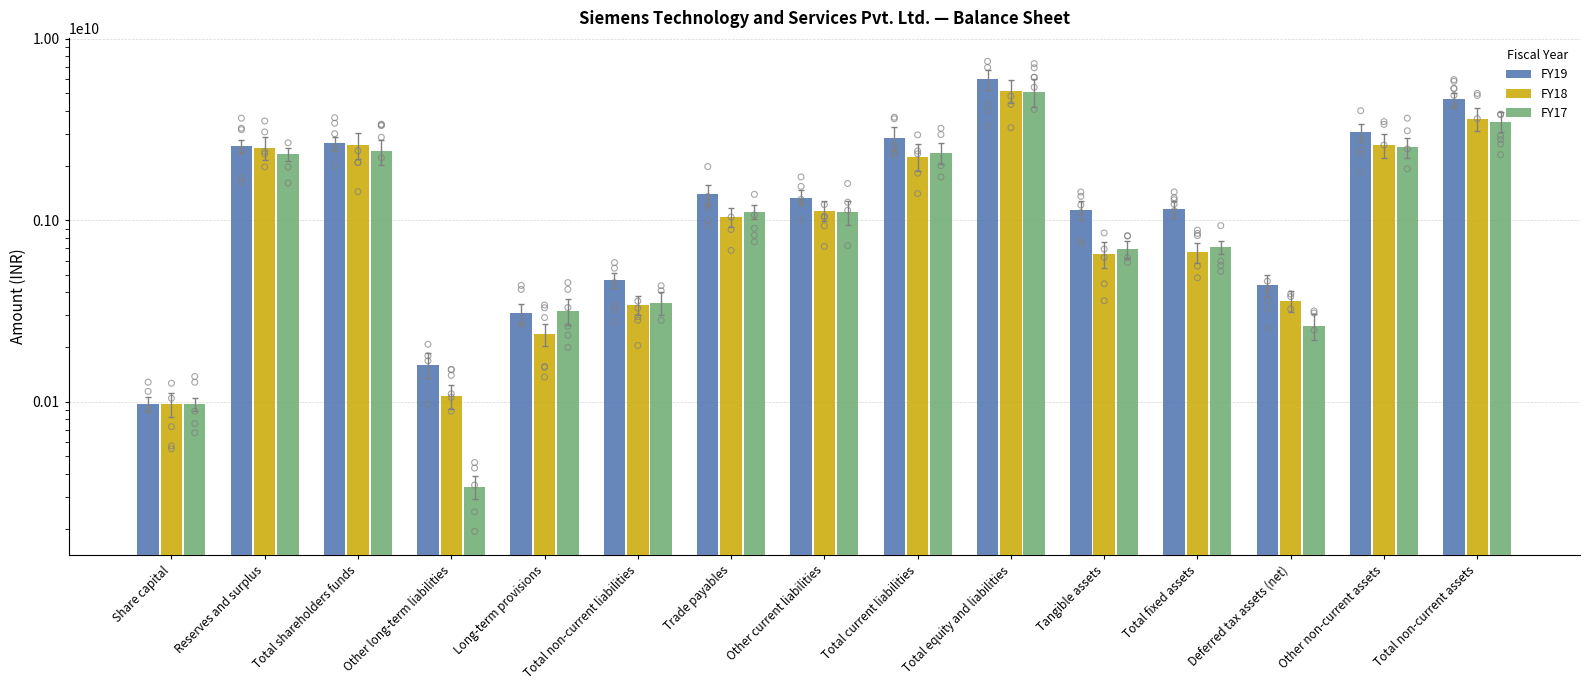

What is the total value across all series at Deferred tax assets (net)?

1058920000